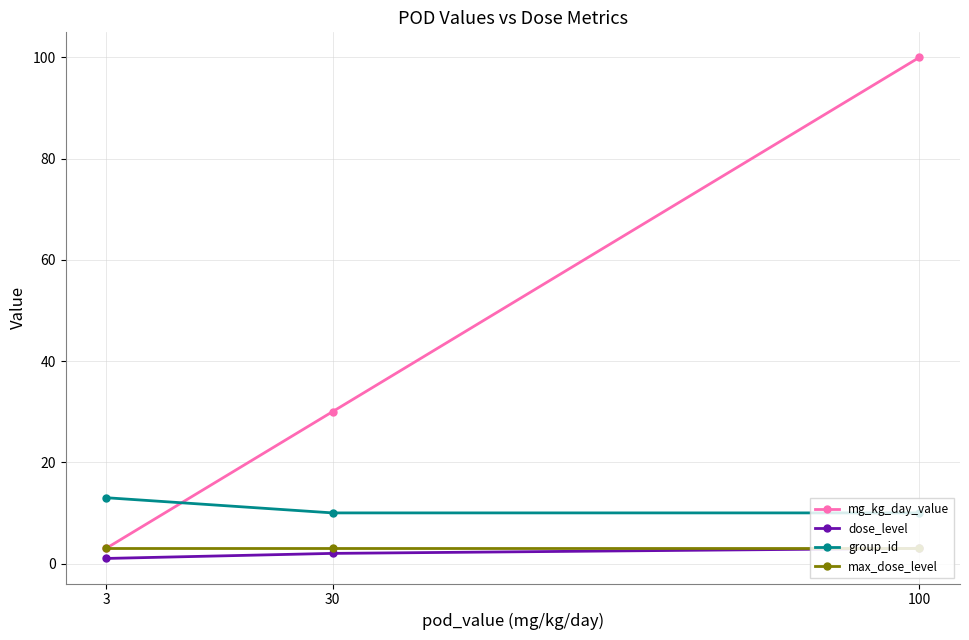

Which series has the largest total across all categories?

mg_kg_day_value